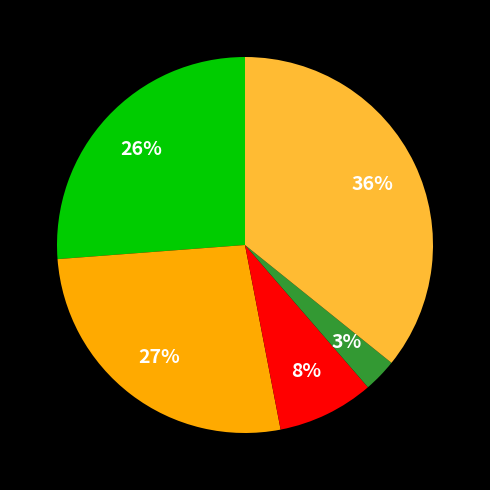

Is there any slice that represents more than half of the pie?

No